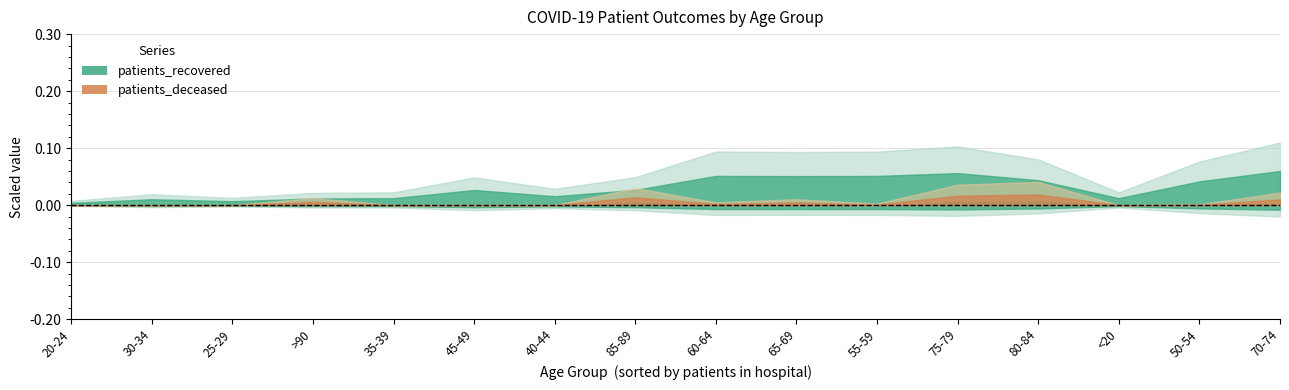

List the labels in order of patients_deceased value, smallest first.

25-29, 20-24, <20, 30-34, 35-39, 40-44, 45-49, 50-54, 55-59, 60-64, 65-69, >90, 70-74, 85-89, 75-79, 80-84